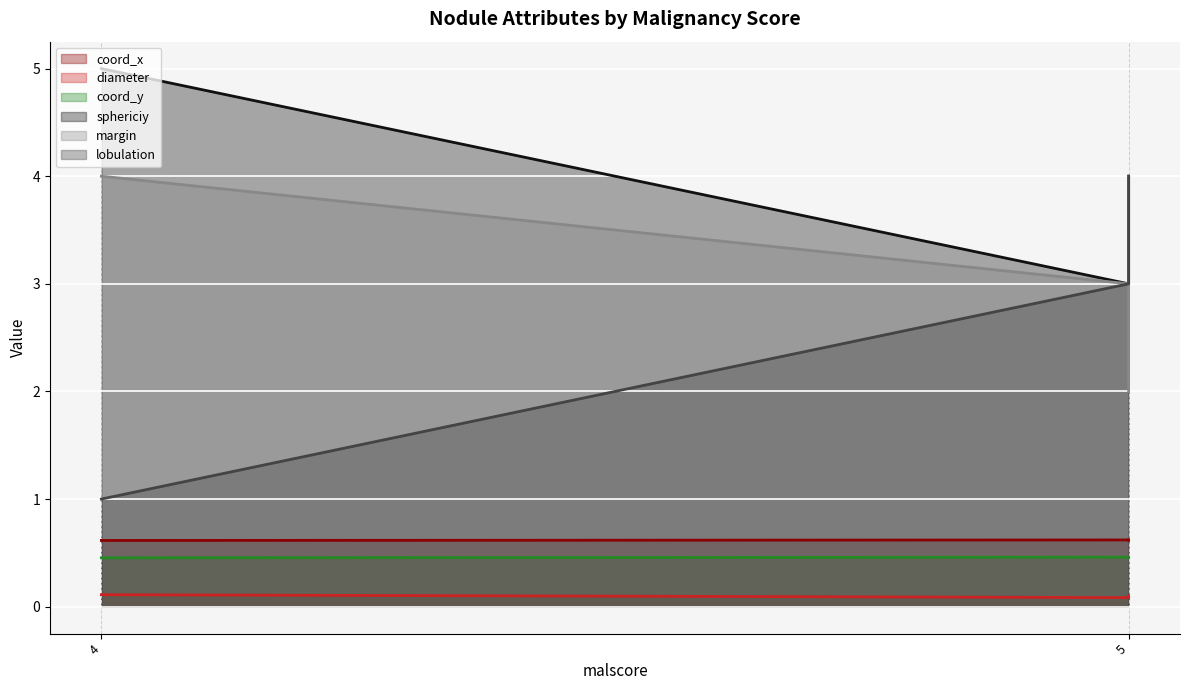

What is the sum of the margin (line) values at 5 and 4?

7.0